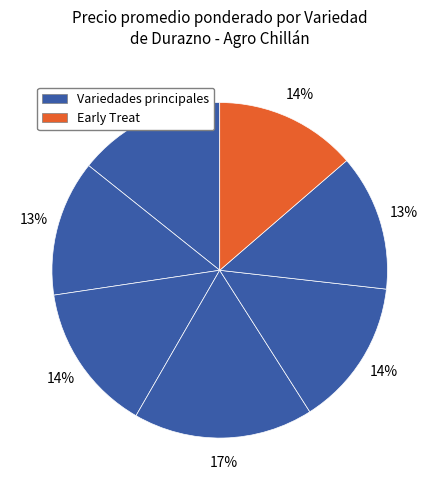

How many segments does this pie chart have?

7